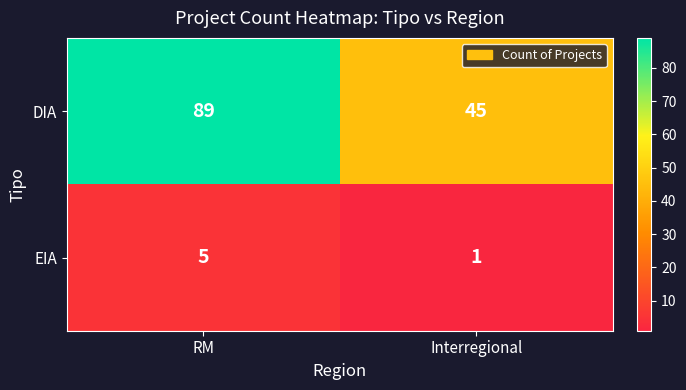

Rank the series at RM from lowest to highest value.

EIA, DIA